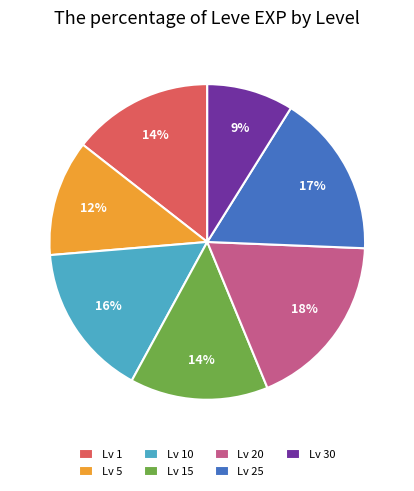

To the nearest percent, what is the average slice percentage?

14%